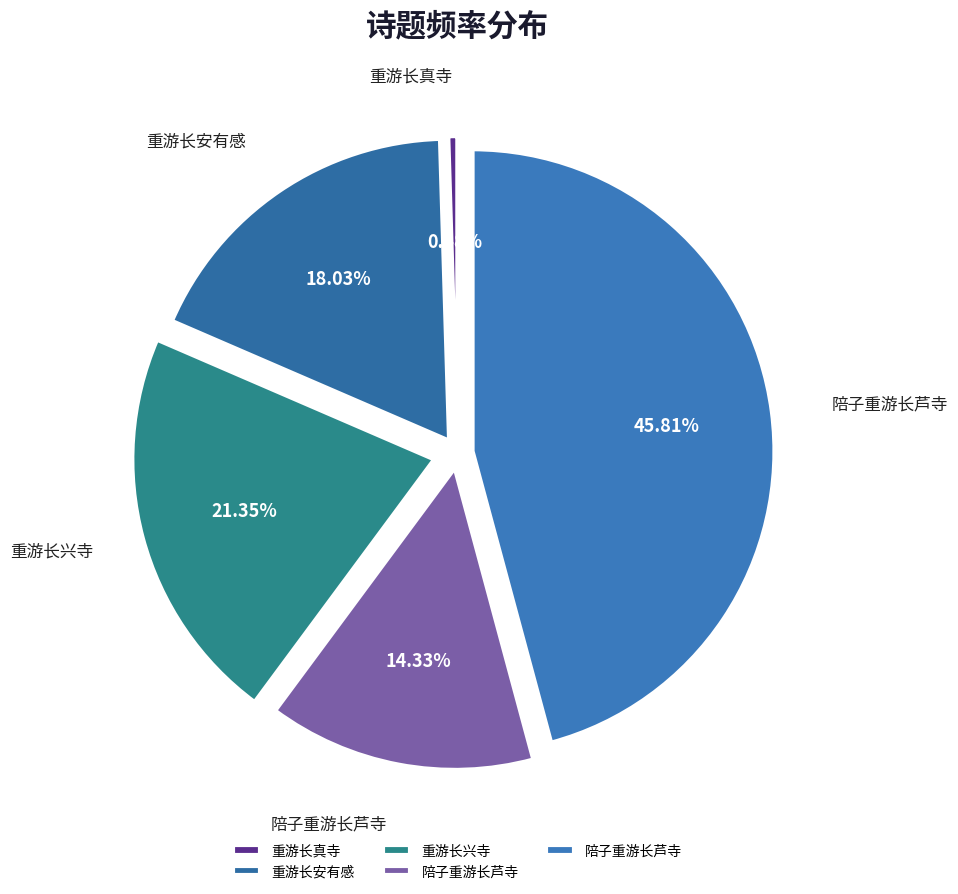

Count the number of slices in the pie.

5